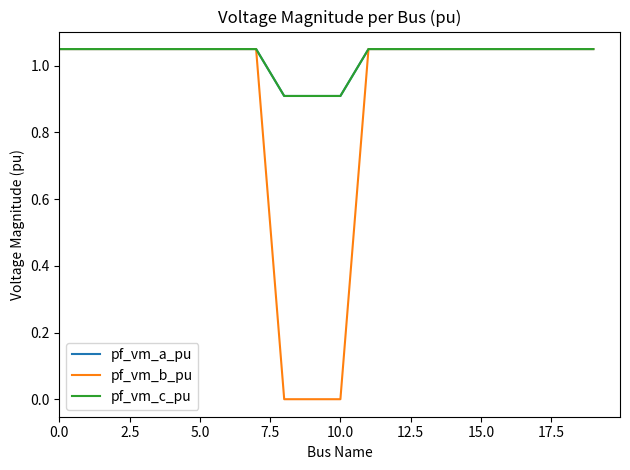

What is the minimum value for pf_vm_c_pu?

0.9